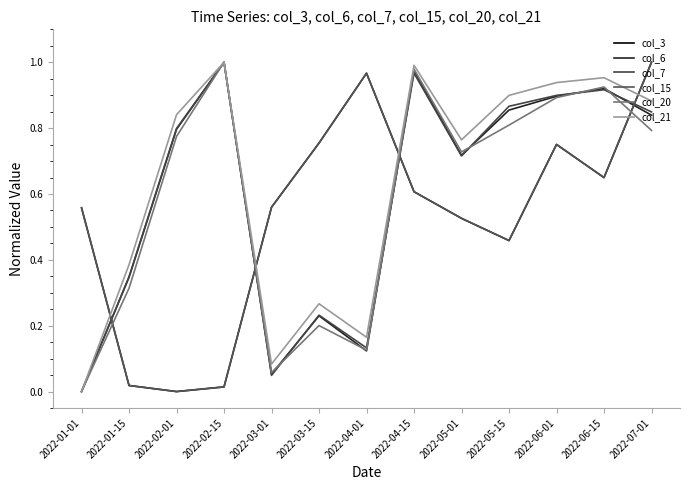

What is the average value of the col_7 series?

0.6